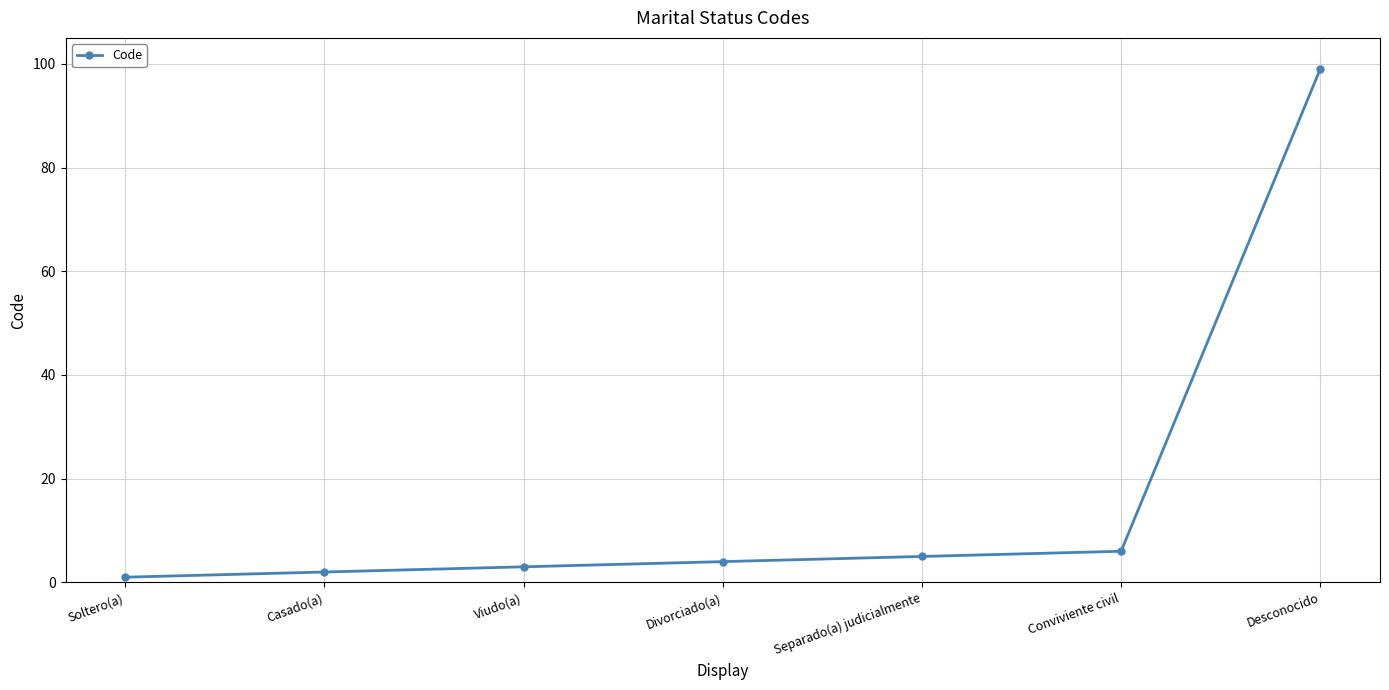

At which category does the chart reach its peak across all series?

Desconocido